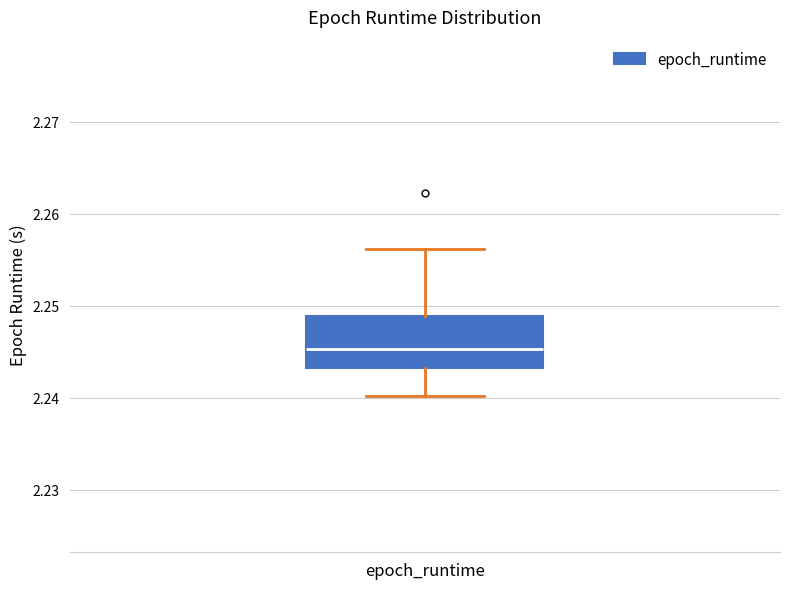

Read this box plot against the y-axis: the position of the median line, the range covered by the box, and the ends of both whiskers. The values are not printed on the chart, so give them approximately, as read against the axis.

median 2.245, box 2.243 to 2.249, whiskers 2.240 to 2.256